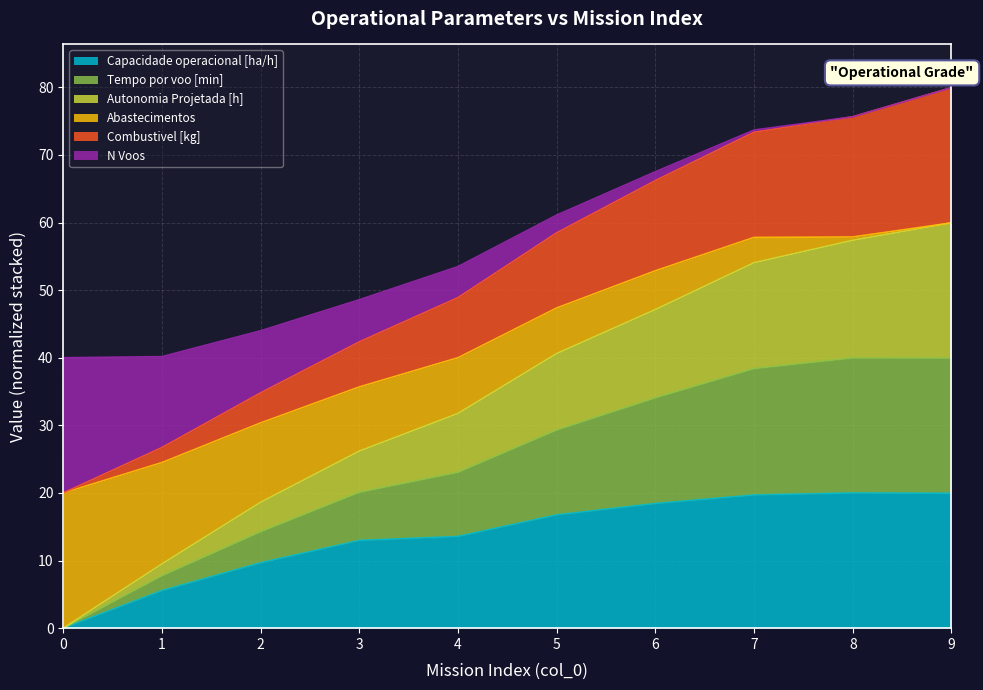

How many data points in Tempo por voo [min] are less than 58?

5